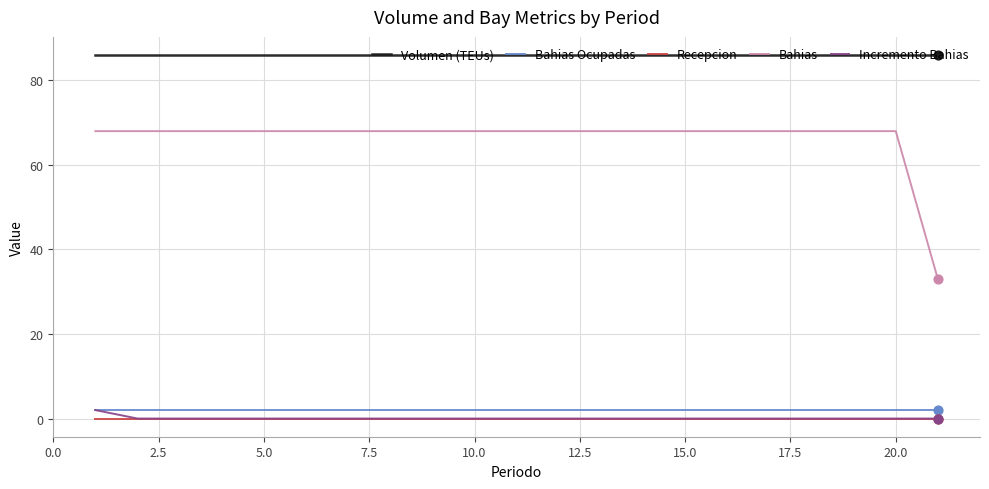

Which series has the largest total across all categories?

Volumen (TEUs)